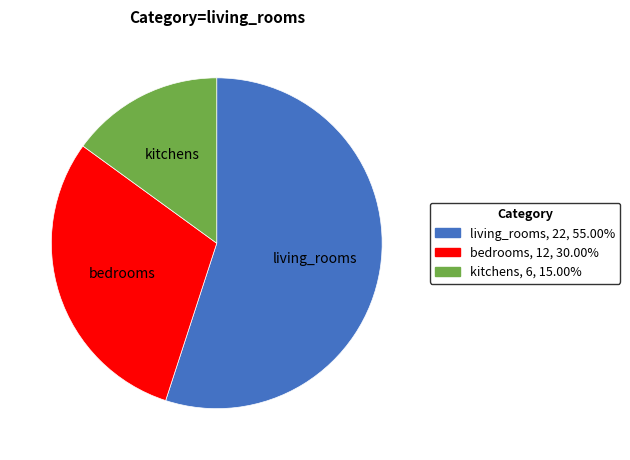

Combined, do bedrooms, 12, 30.00% and living_rooms, 22, 55.00% account for over 50%?

Yes